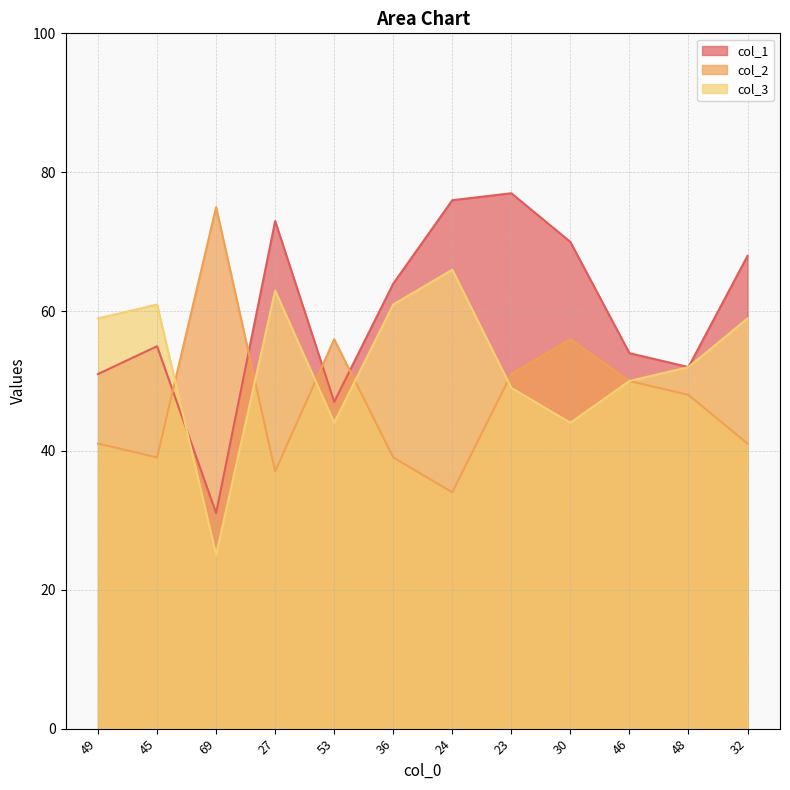

Which label corresponds to the smallest value in the chart?

69